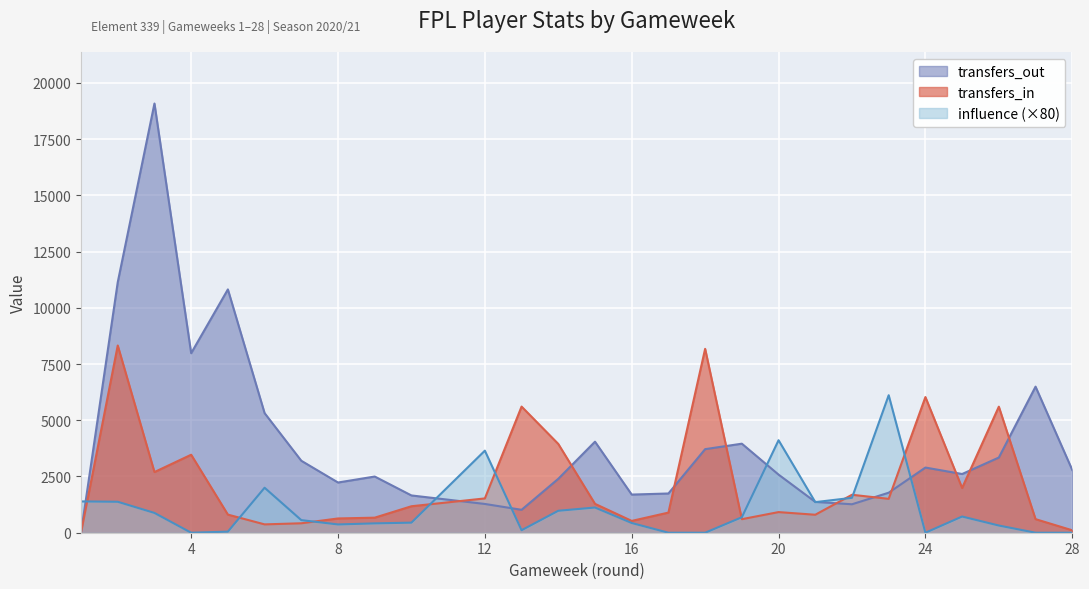

What is the sum of the transfers_out values at 4 and 18?

11696